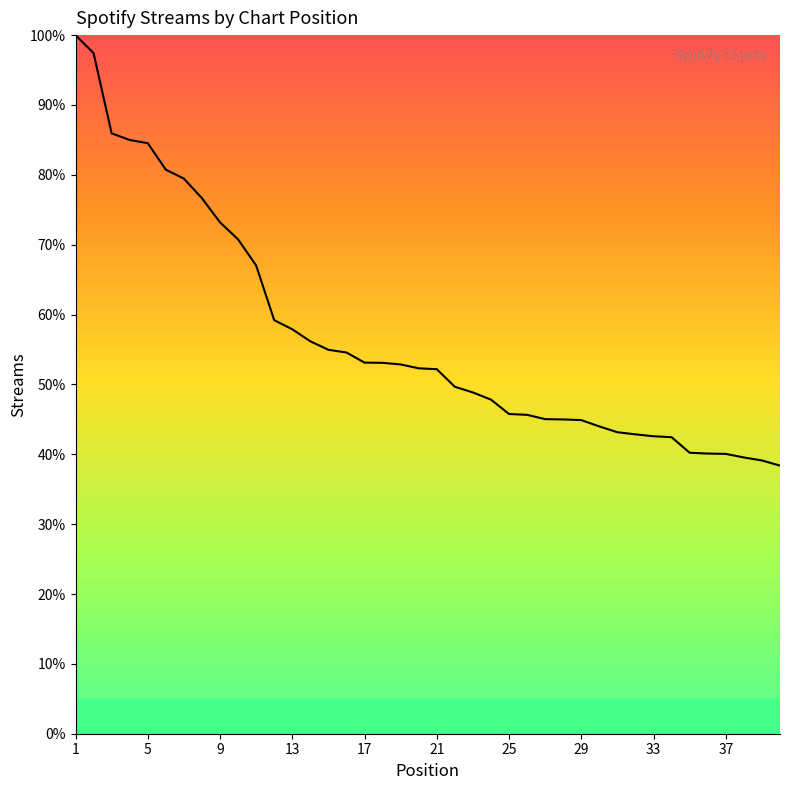

What is the difference between the maximum and minimum values?

61.6